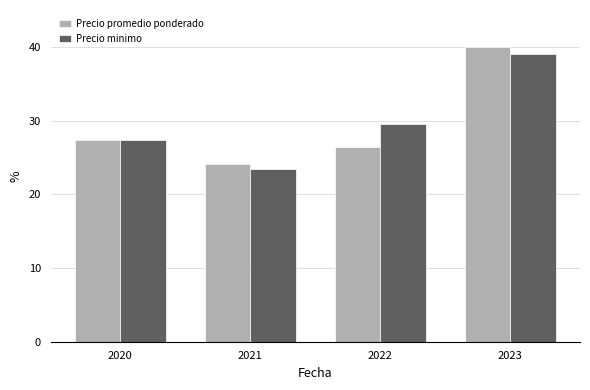

List the series in order of their peak value, lowest first.

Precio minimo, Precio promedio ponderado